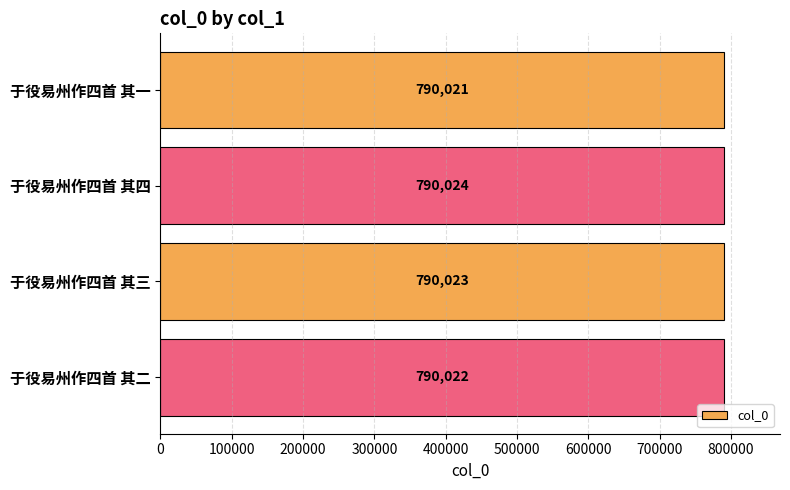

What is the sum of all values?

3160090